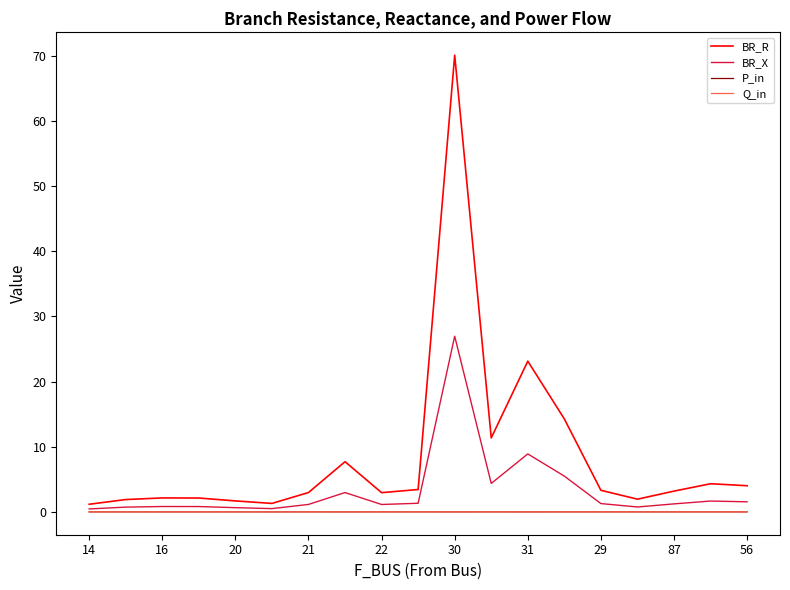

How many categories are shown in the chart?

19